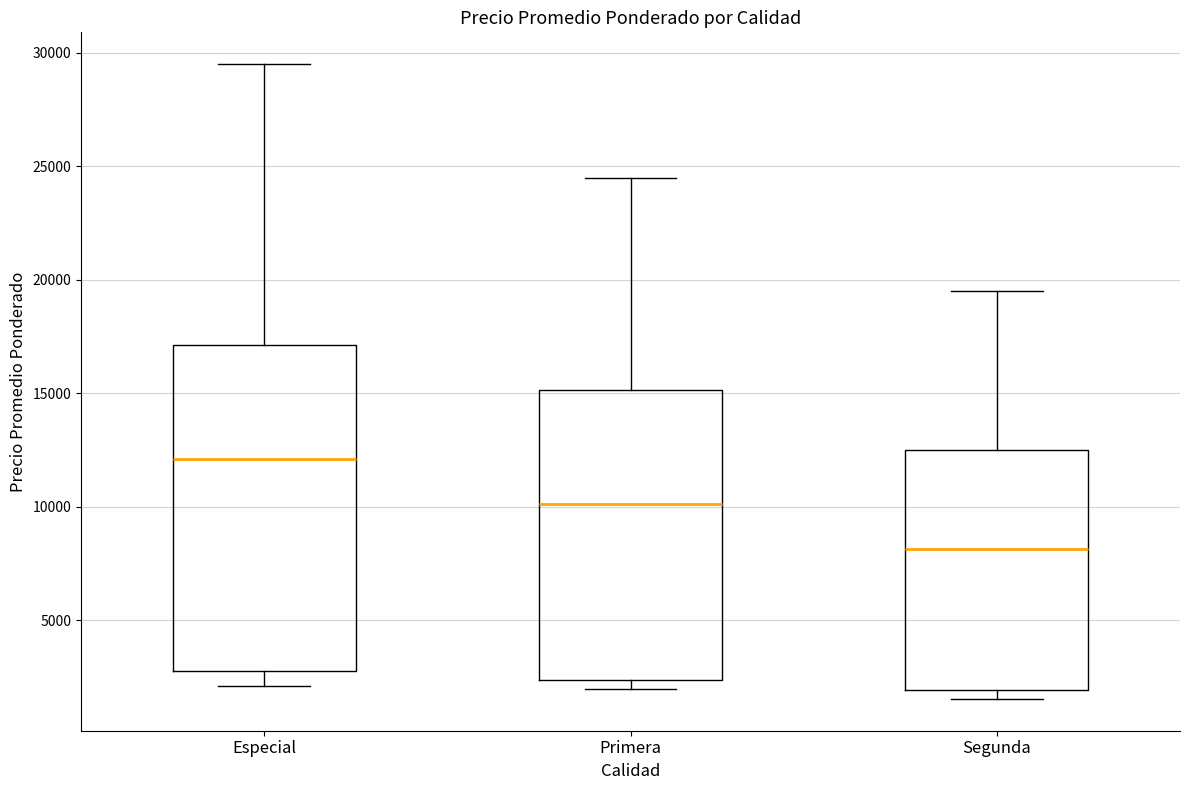

Where is the upper edge of the box for Segunda on the y-axis? The values are not printed on the chart, so give them approximately, as read against the axis.

12500